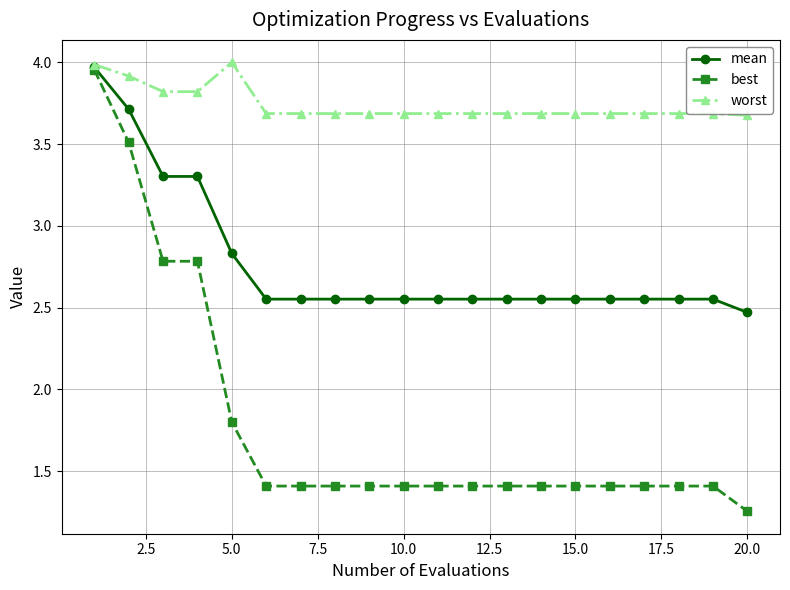

What is the value of the worst point at the 12th from the left?

3.7